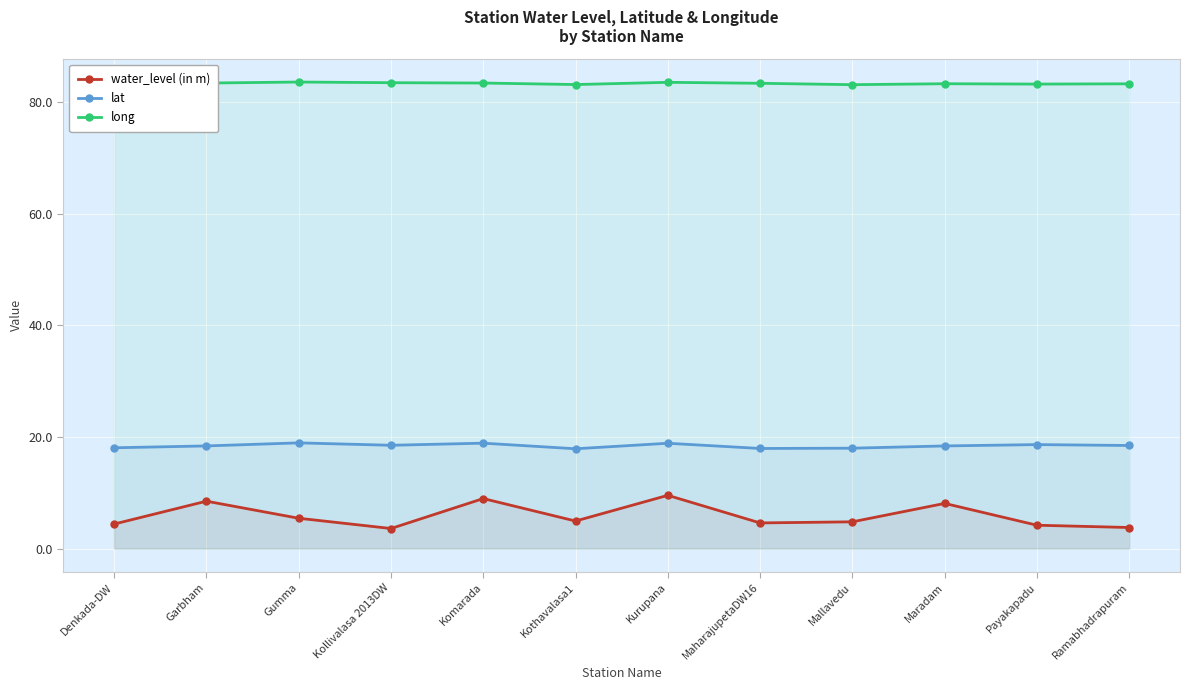

What is the spread (max minus min) of values at Payakapadu?

79.1